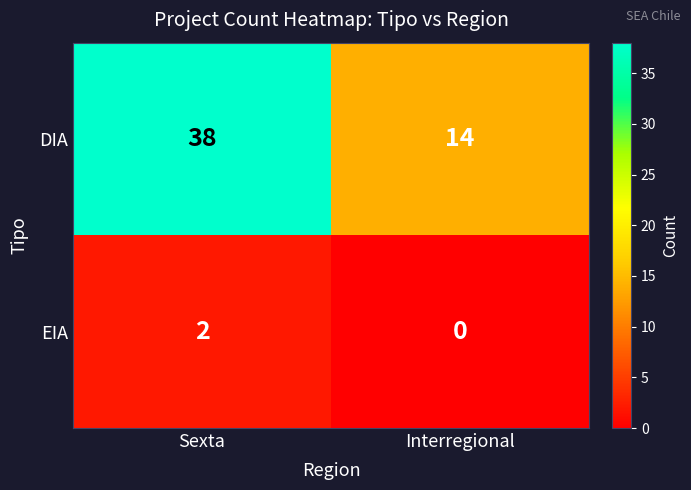

What is the sum of all DIA values?

52